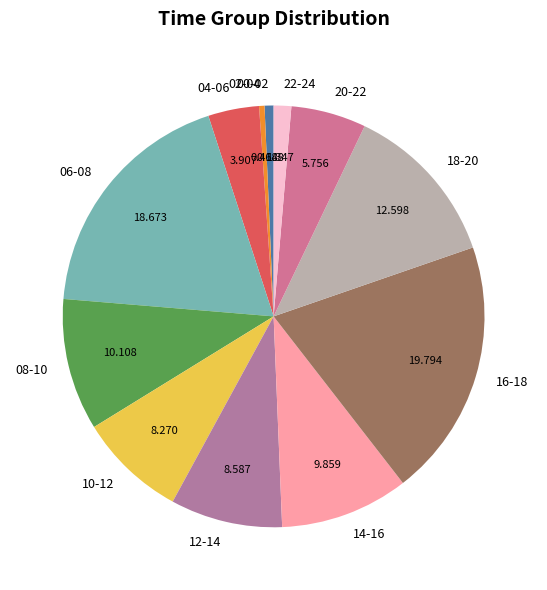

What is the largest slice in the pie chart?

16-18